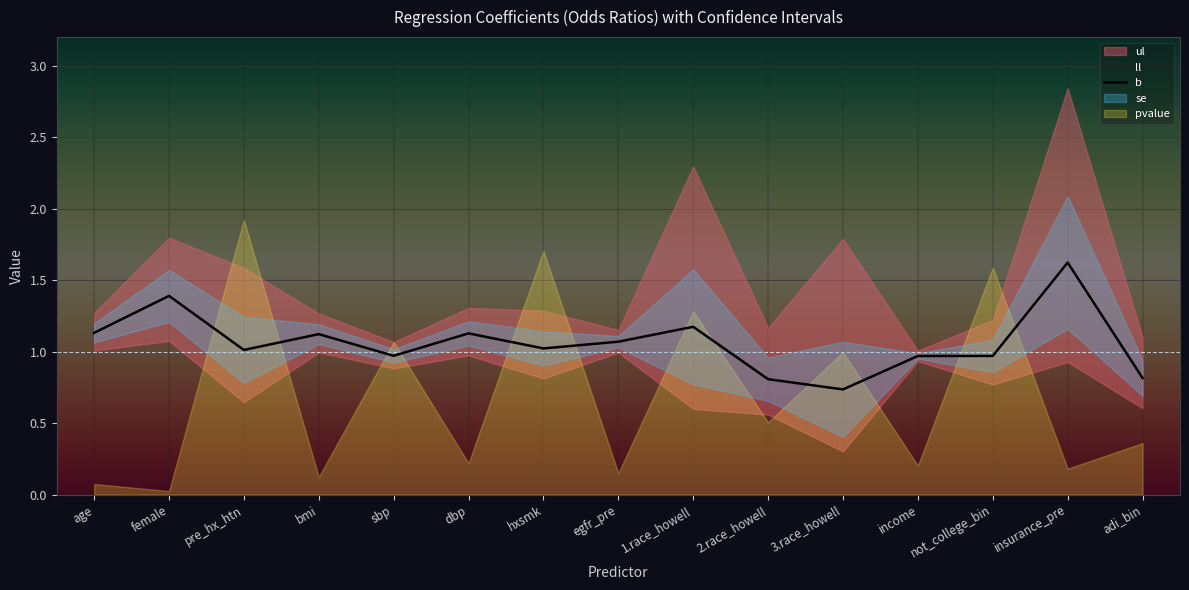

Which has a higher value, egfr_pre or income?

egfr_pre